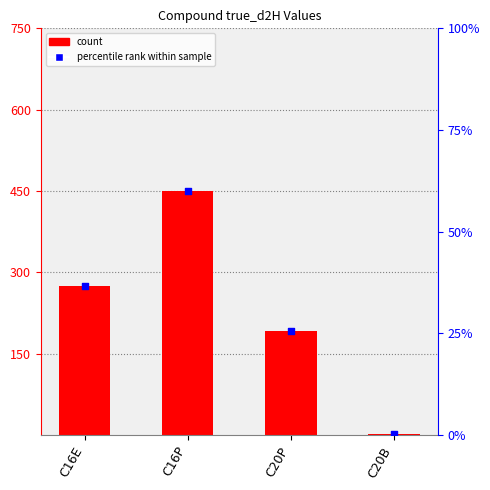

Is the value of true_d2H at C20B greater than the value of percentile rank at C20P?

No